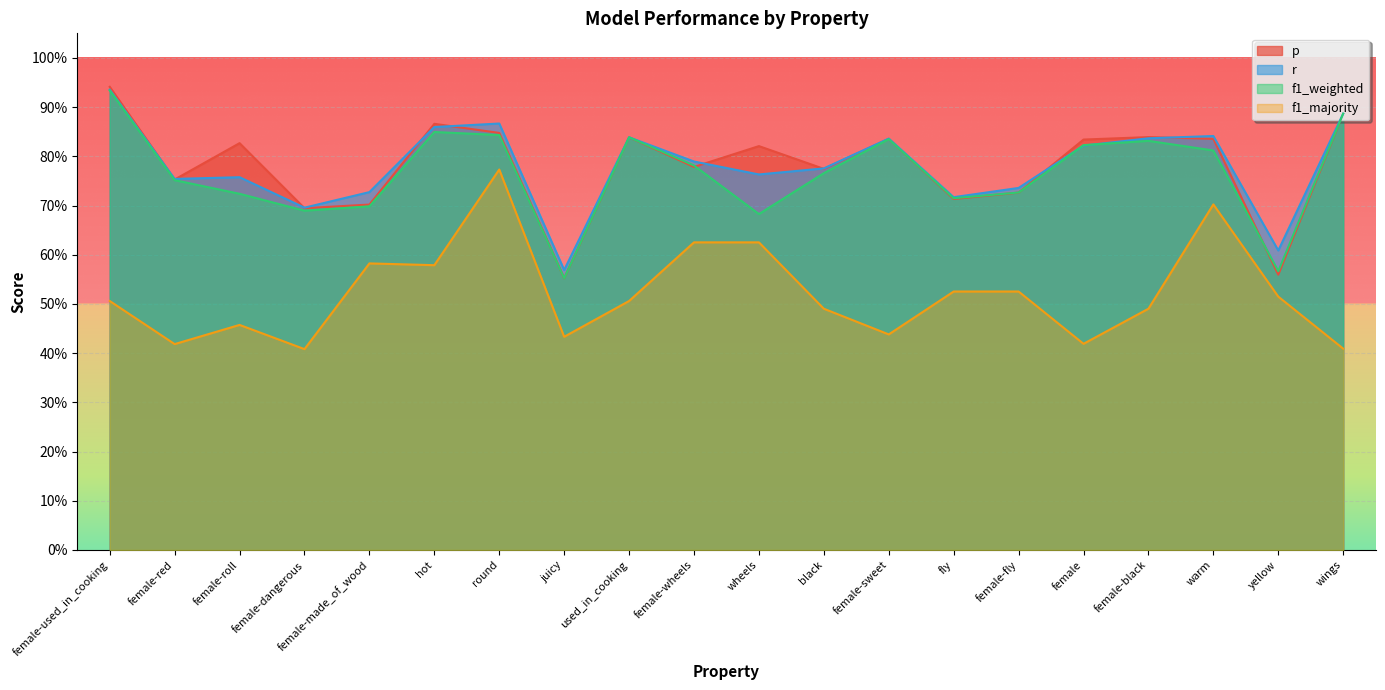

What is the difference between the second highest and minimum values in the f1_majority series?

0.3